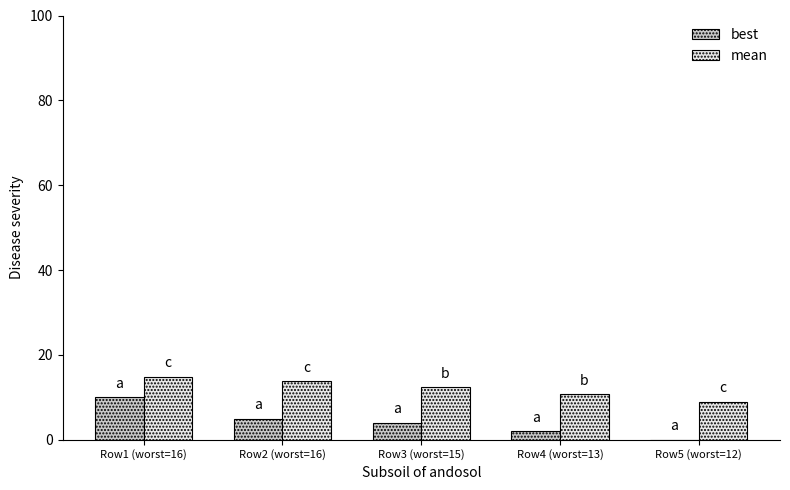

How many best values are between 2 and 5?

3